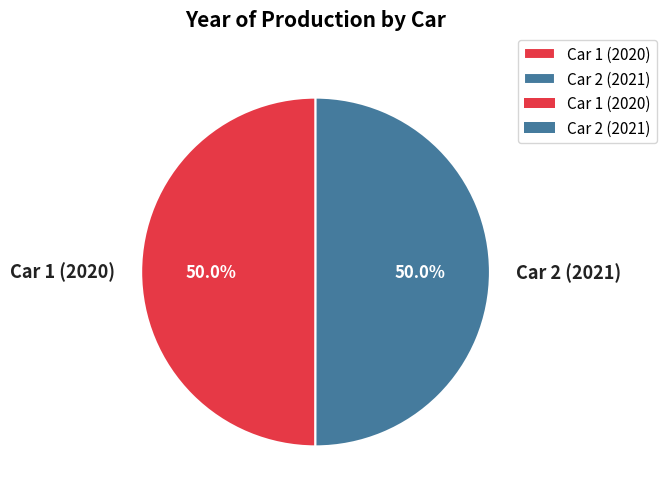

What percentage is the Car 2 (2021) slice, to the nearest percent?

50%